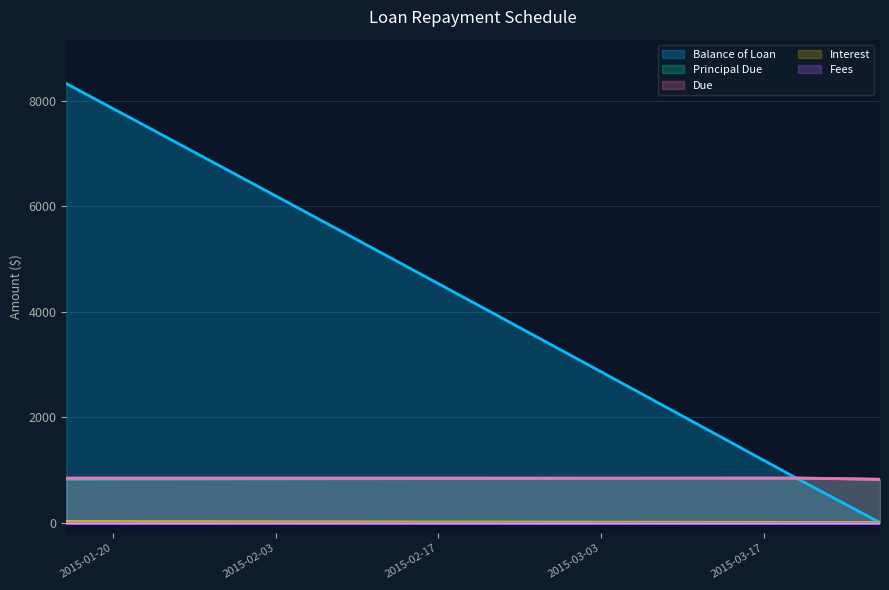

Which has a higher value, 2015-01-16 or 2015-02-13?

2015-01-16